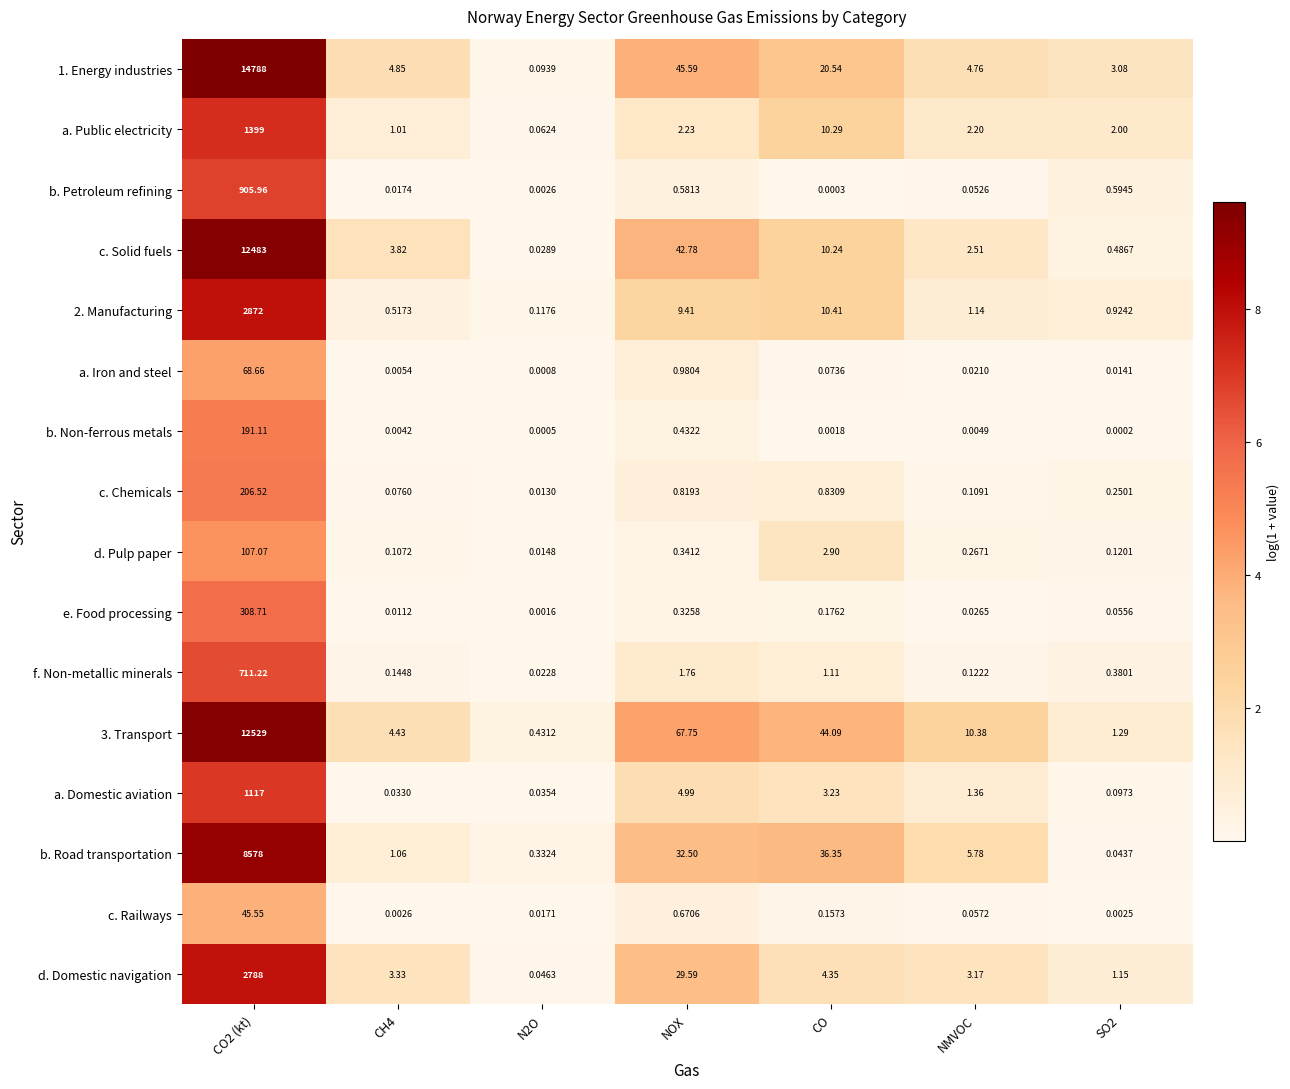

What is the maximum value shown in the chart?

14788.0